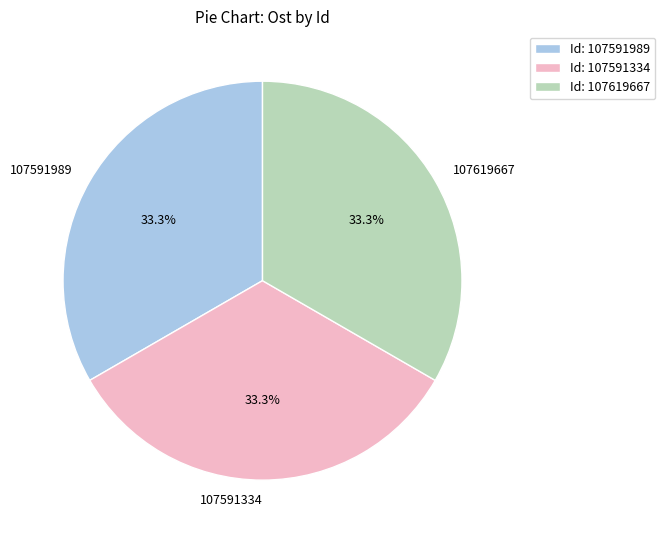

What is the ratio of the value at 107591334 to the value at 107591989?

1.0